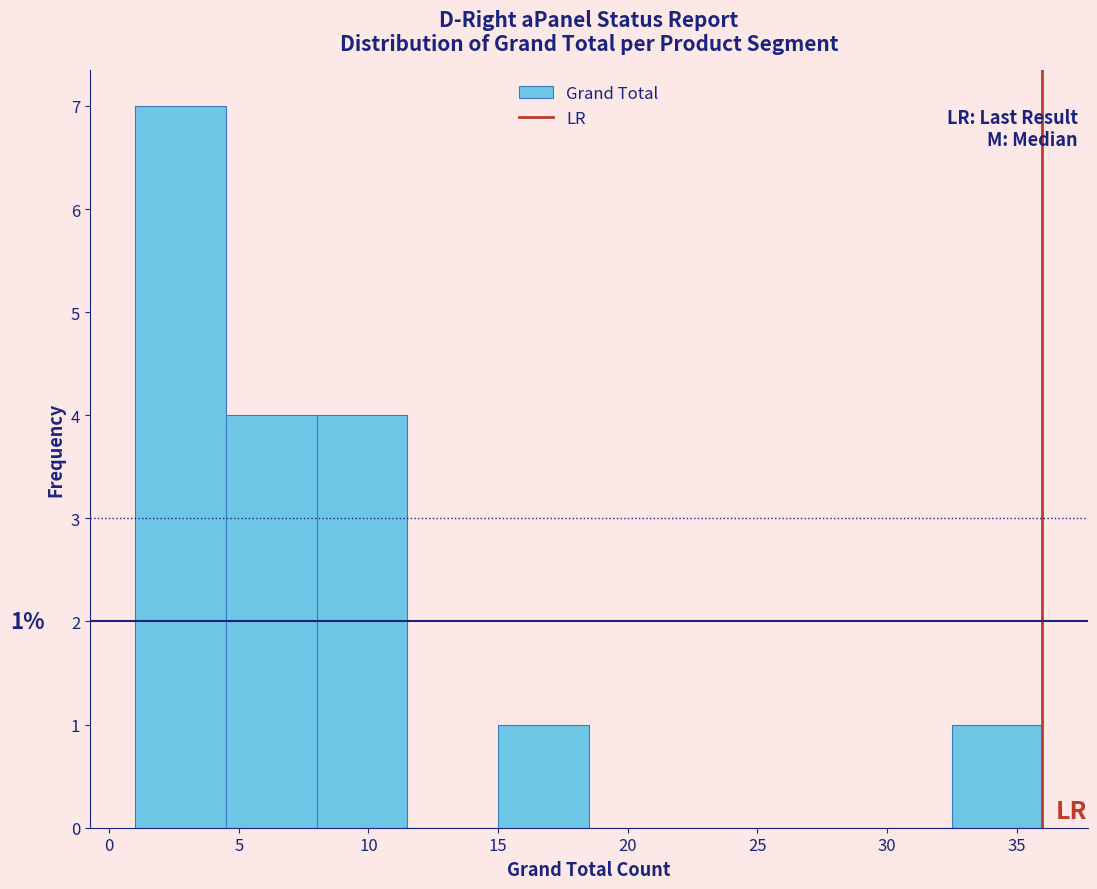

Over which range of the x-axis is the bar tallest?

1.0 to 4.5